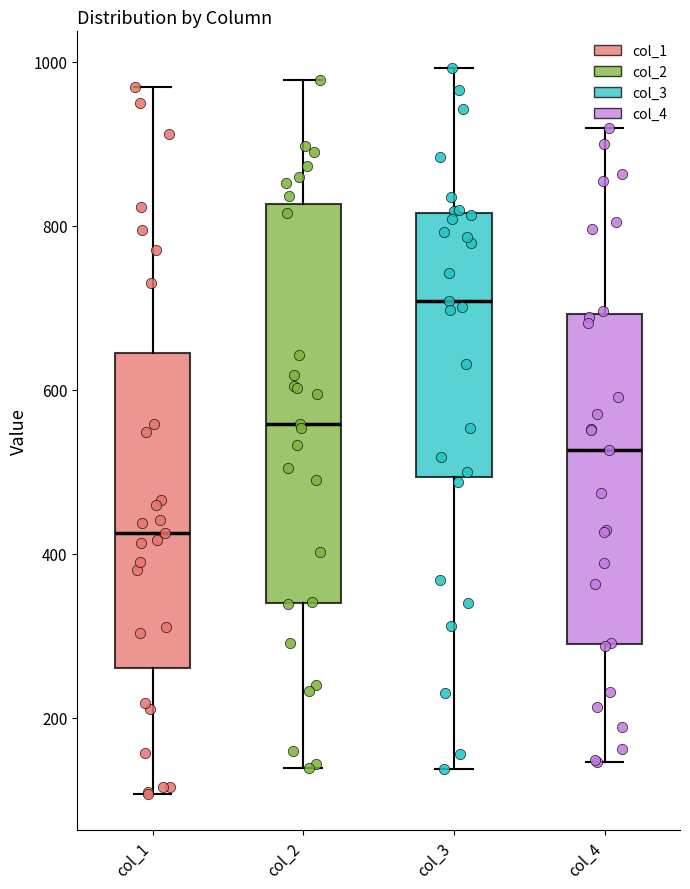

Which box has the highest median line?

col_3